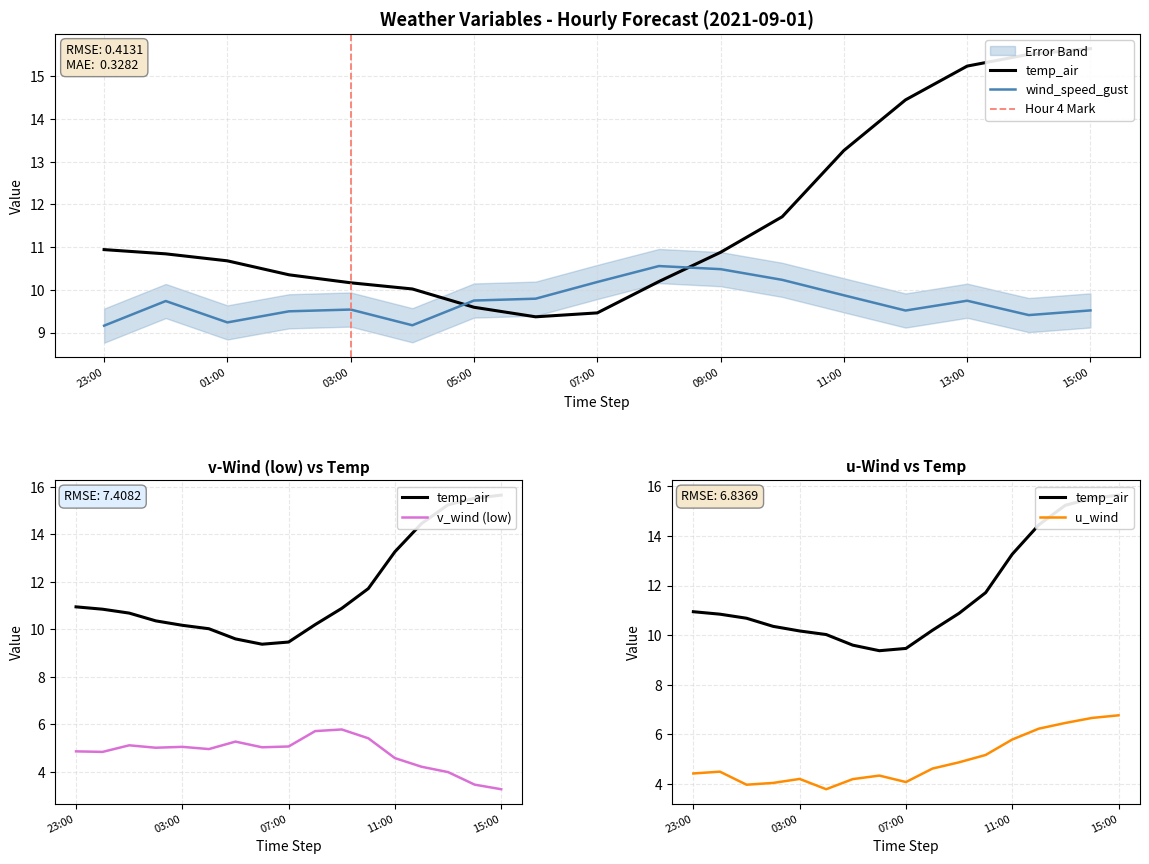

True or false: u_wind_0 and wind_speed_gust intersect in this chart.

False